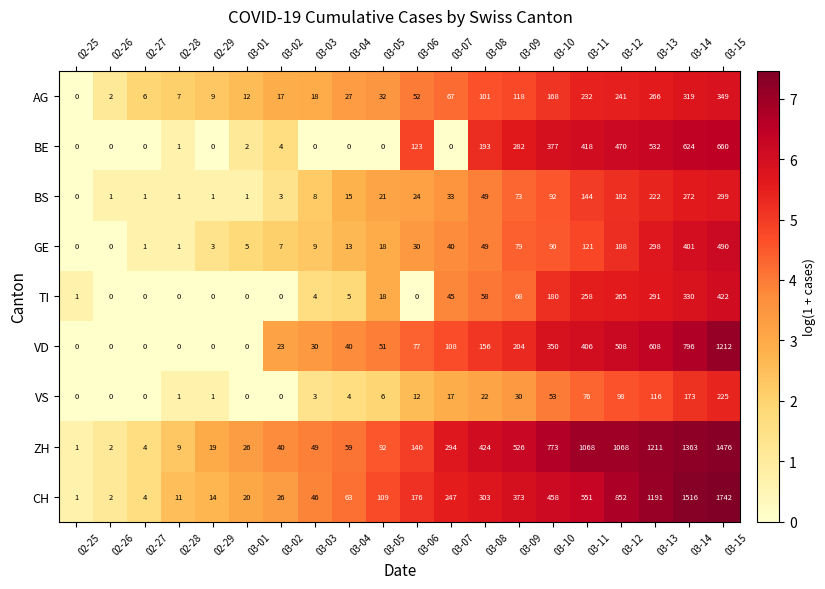

At which label is GE closest to 245?

03-13